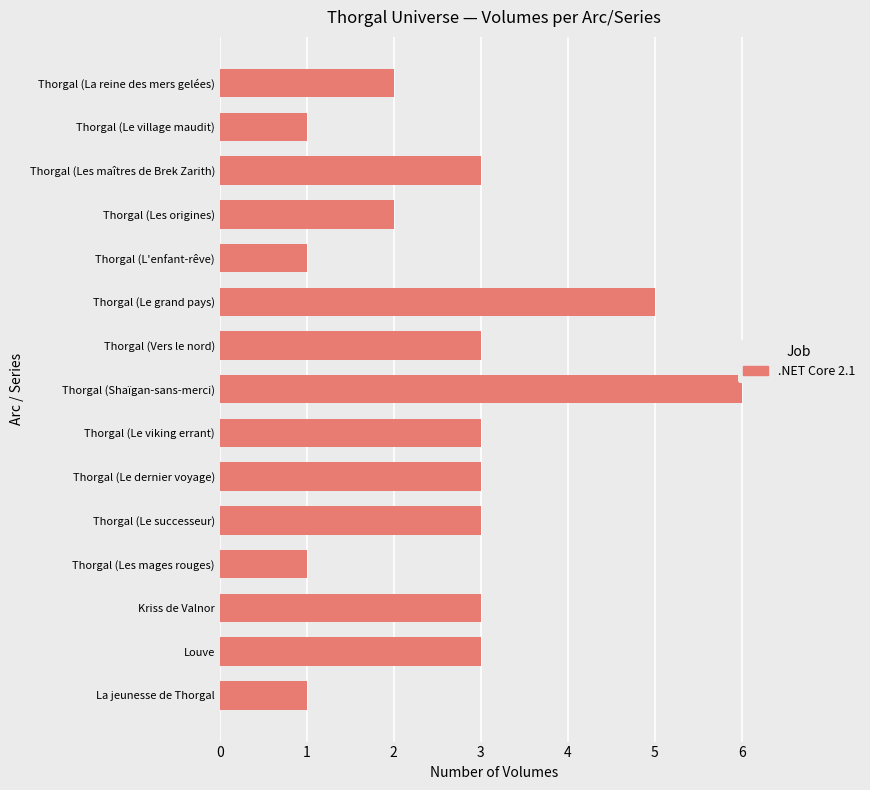

Count the number of categories in the chart.

15